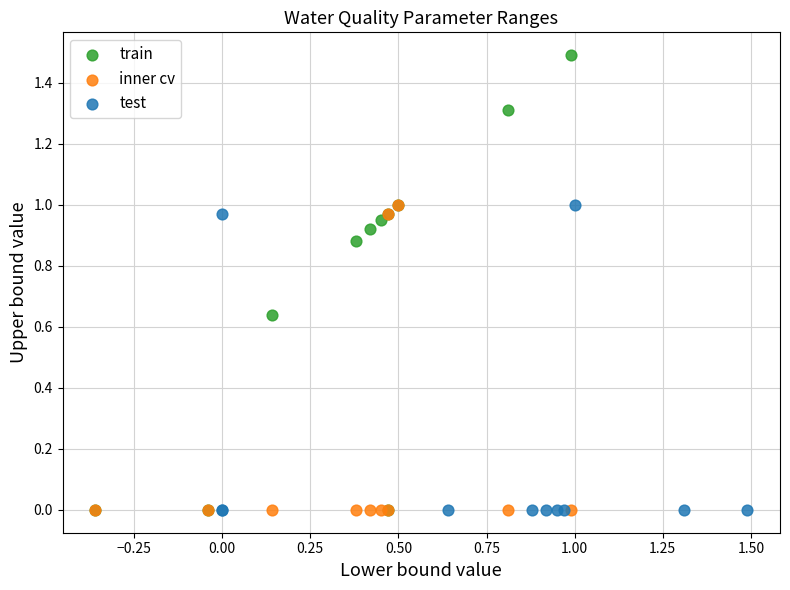

Which series contains the highest Y value?

train